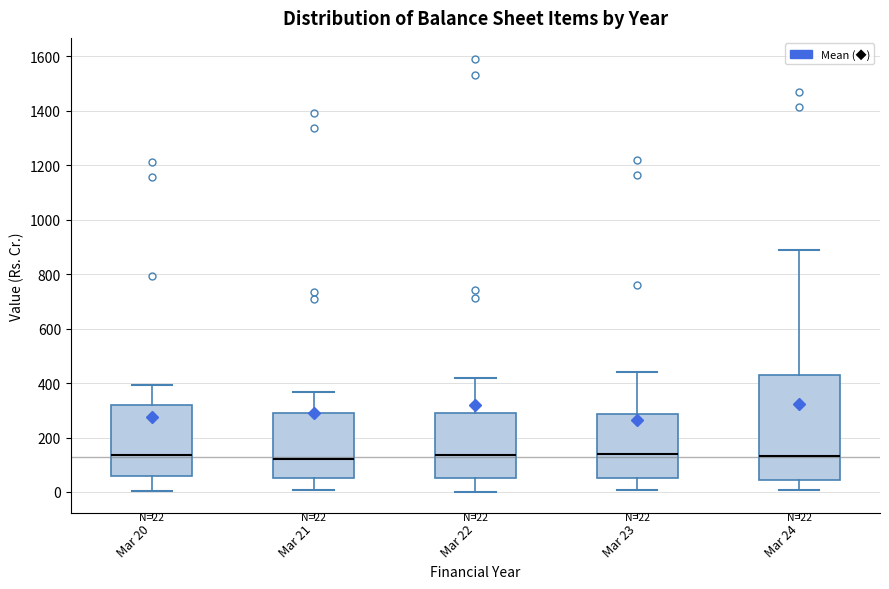

Comparing the boxes themselves (not the whiskers), which one is the tallest?

Mar 24